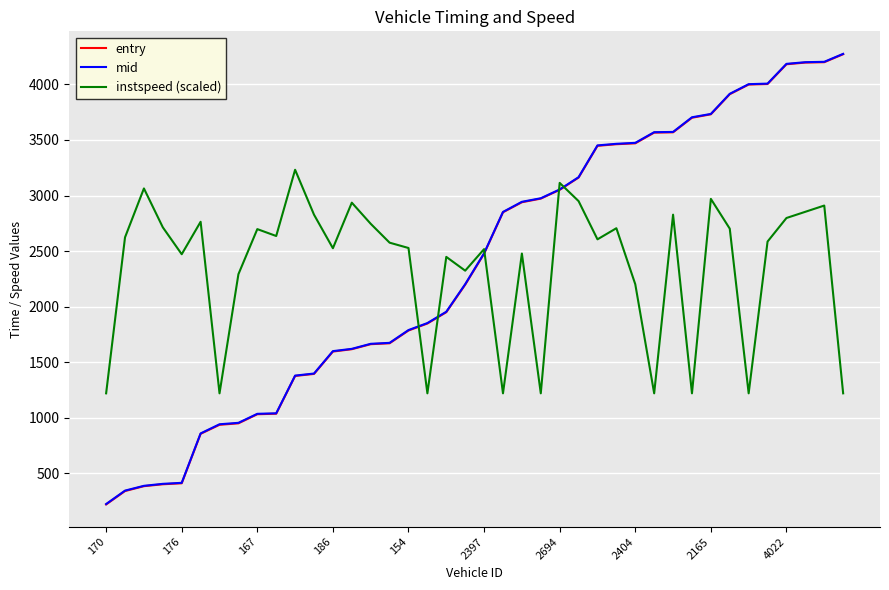

What is the smallest value displayed?

219.8